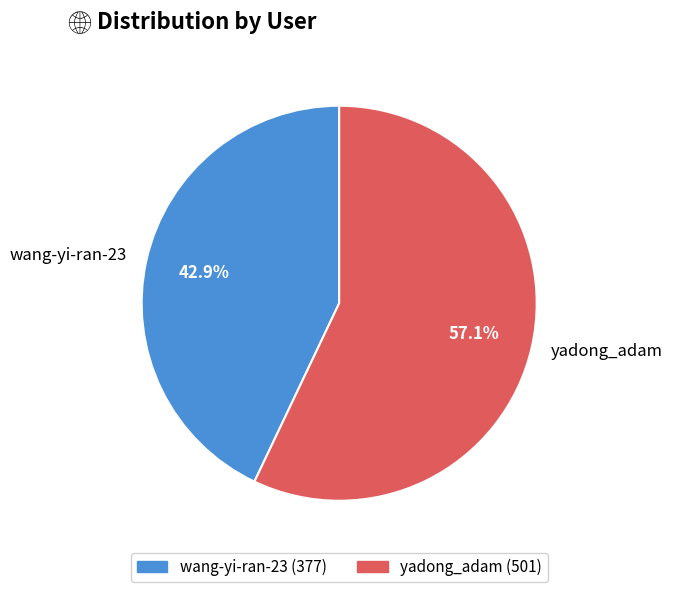

Count the number of slices in the pie.

2